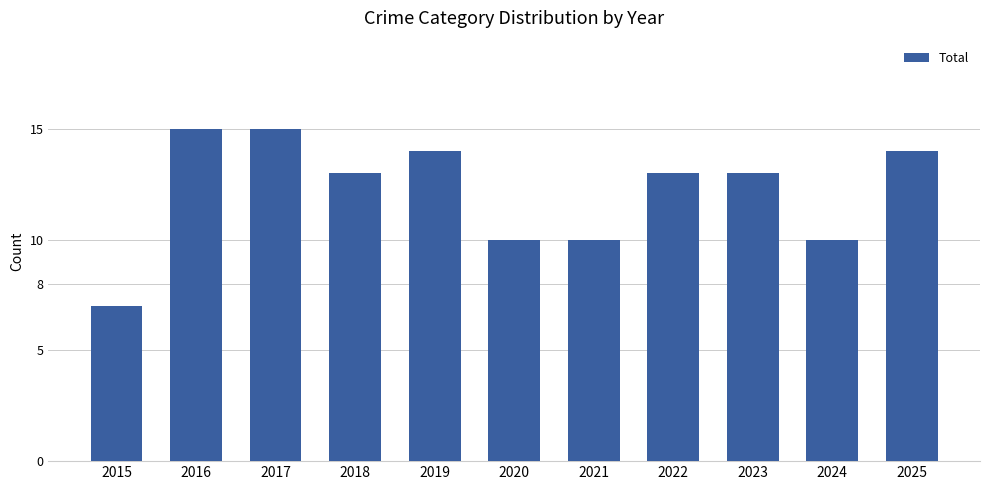

True or false: the data shows 13 at 2022.

True